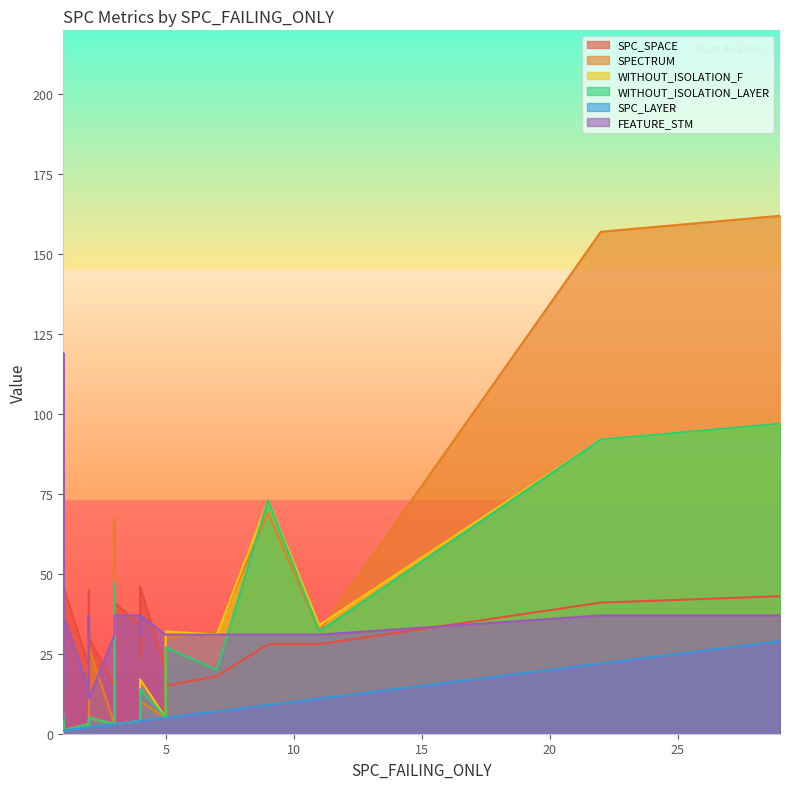

How many series are shown in this chart?

6